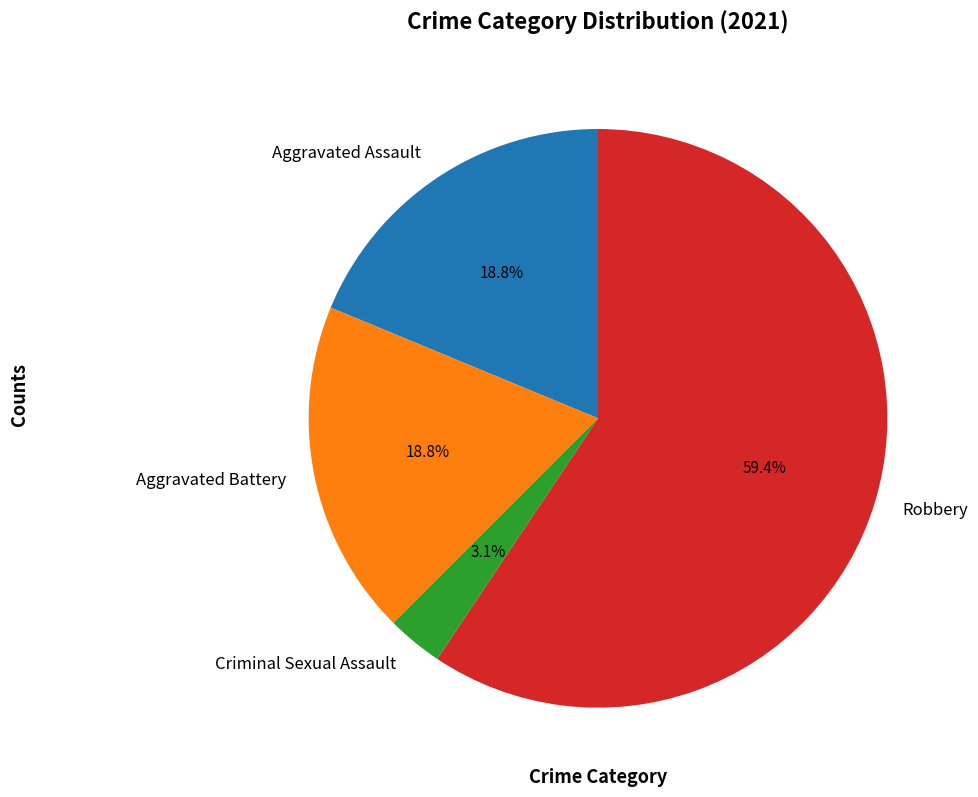

To the nearest percent, what is the average slice percentage?

25%